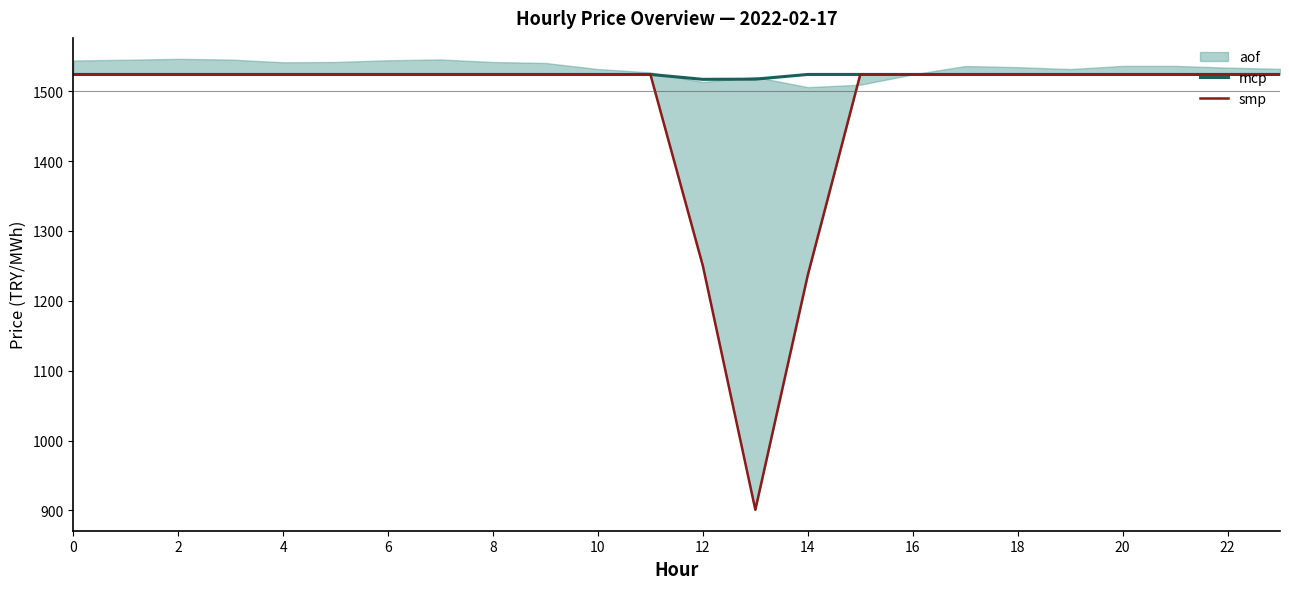

The value of mcp at 18 is 1524.0. True or false?

True